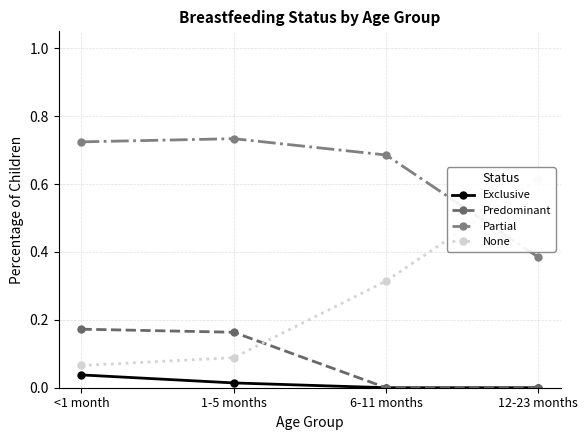

What position from the left is 6-11 months?

3